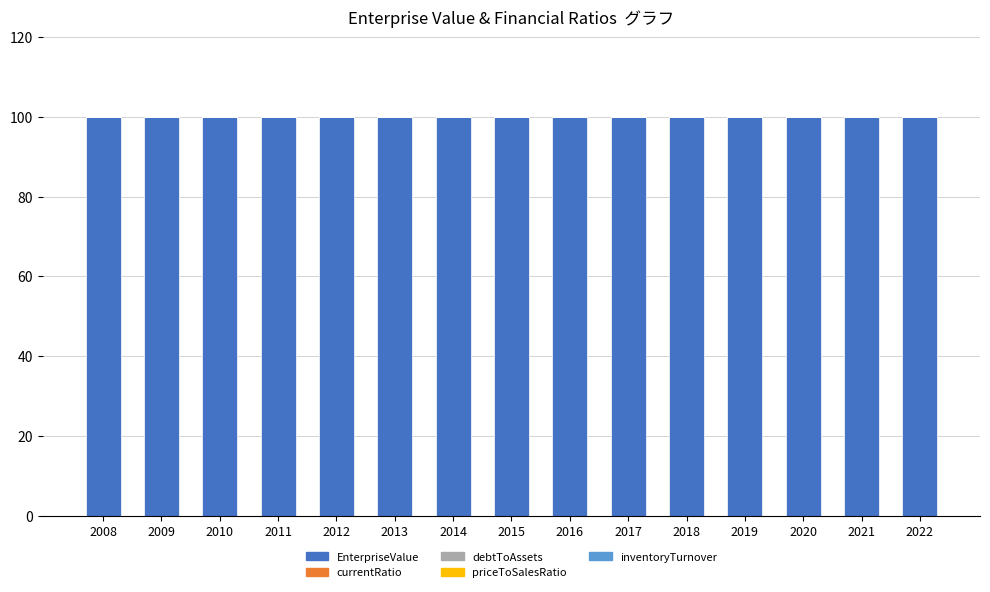

True or false: EnterpriseValue has a value of 65.8 at 2009.

False